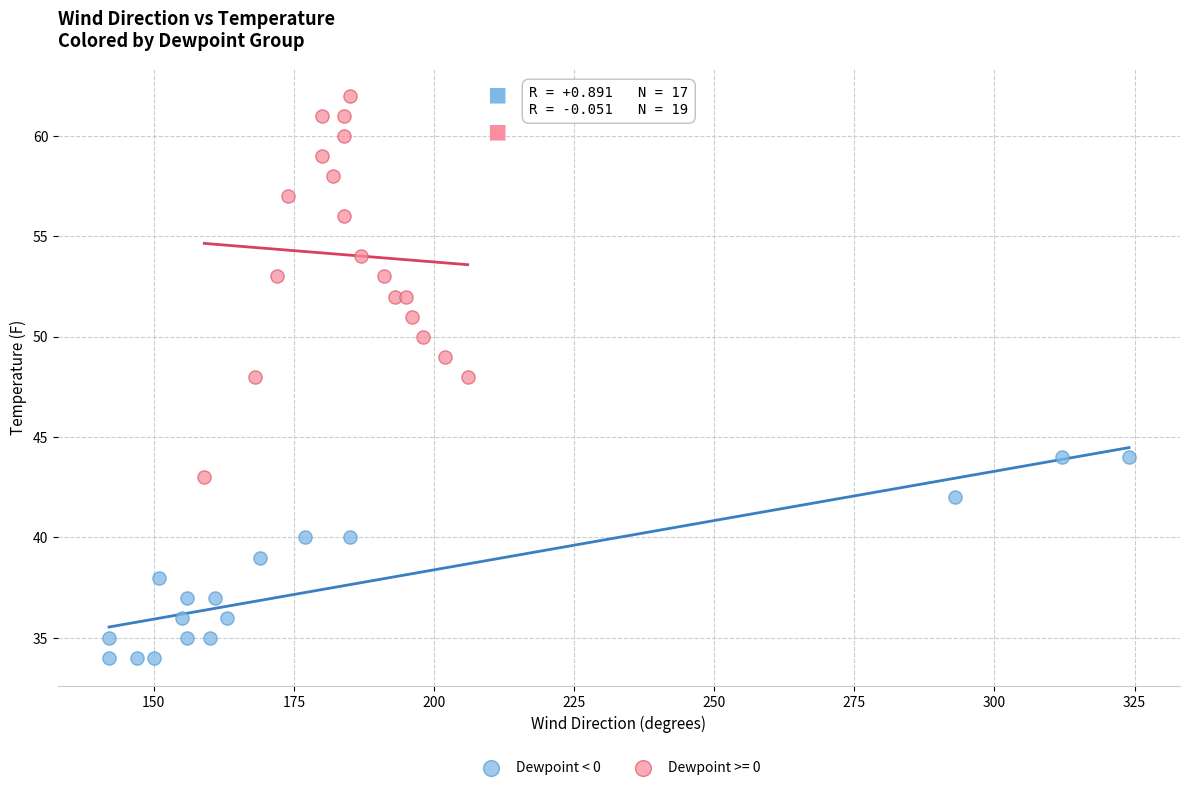

Which series contains the lowest Y value?

Dewpoint < 0